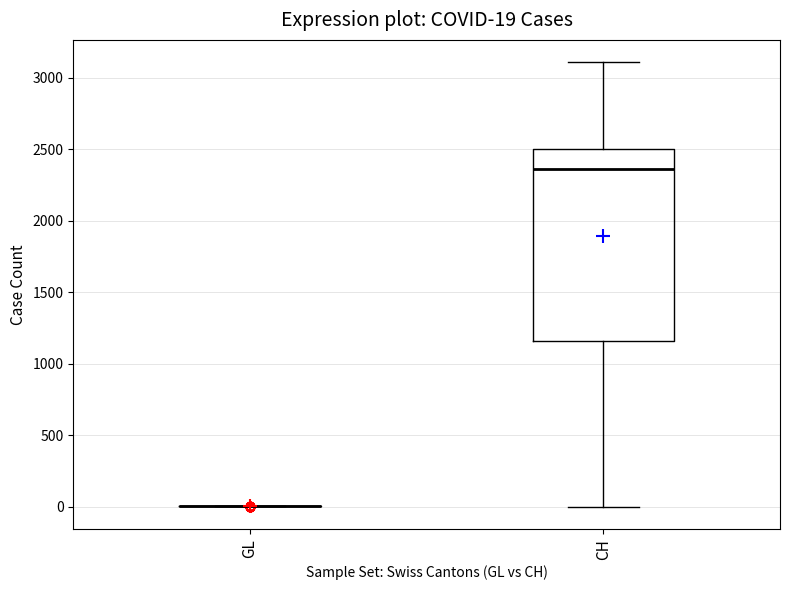

Comparing the boxes themselves (not the whiskers), which one is the tallest?

CH